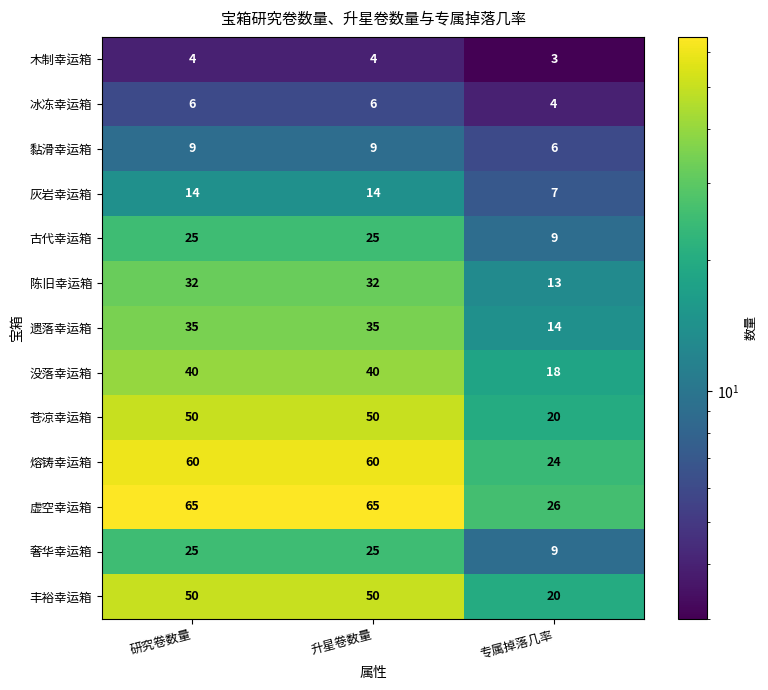

Which series has the largest range (max minus min)?

虚空幸运箱